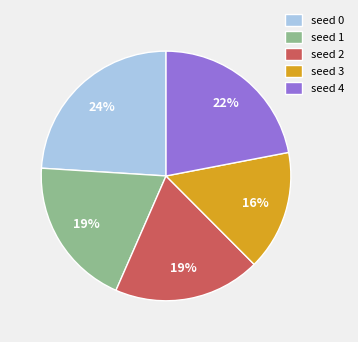

Is there a majority slice in this chart?

No